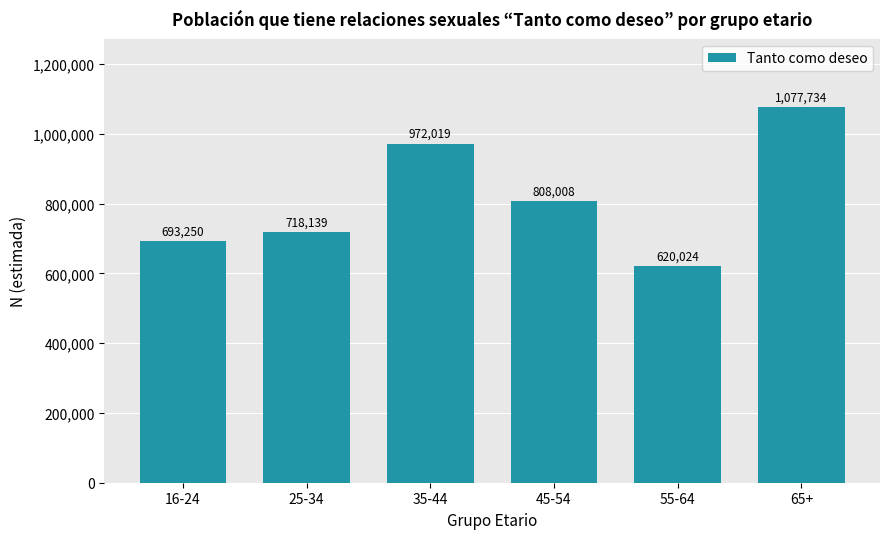

How many categories are shown in the chart?

6